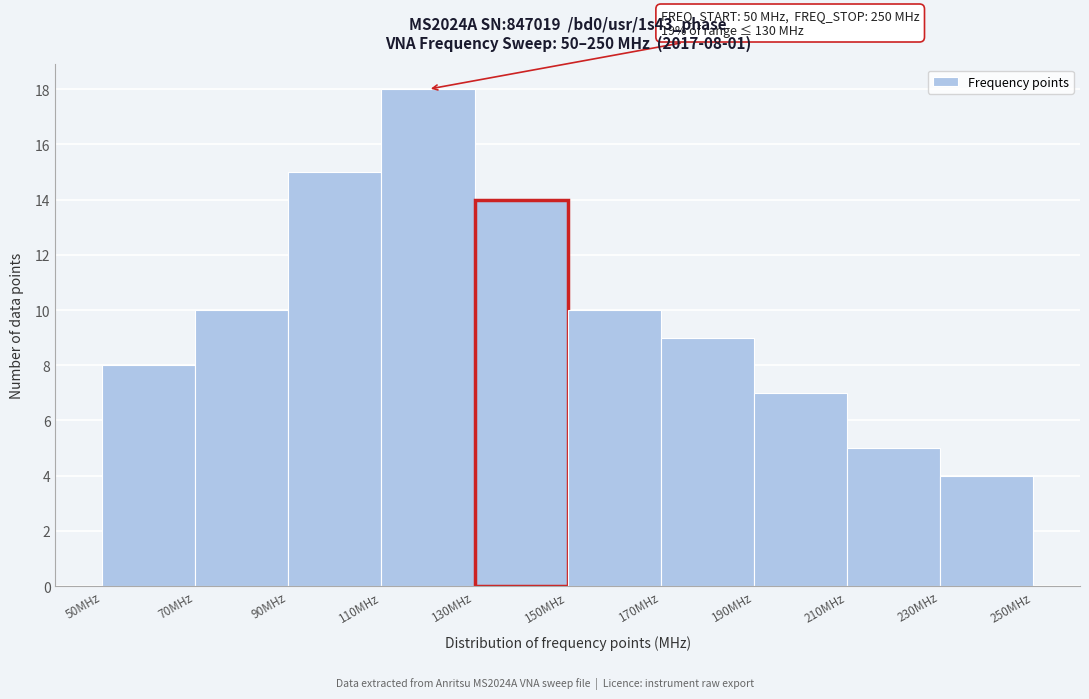

Over which range of the x-axis is the bar tallest?

110 to 130